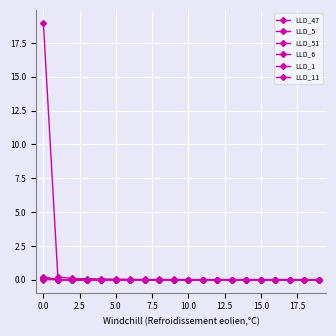

How many lines are shown in the chart?

6